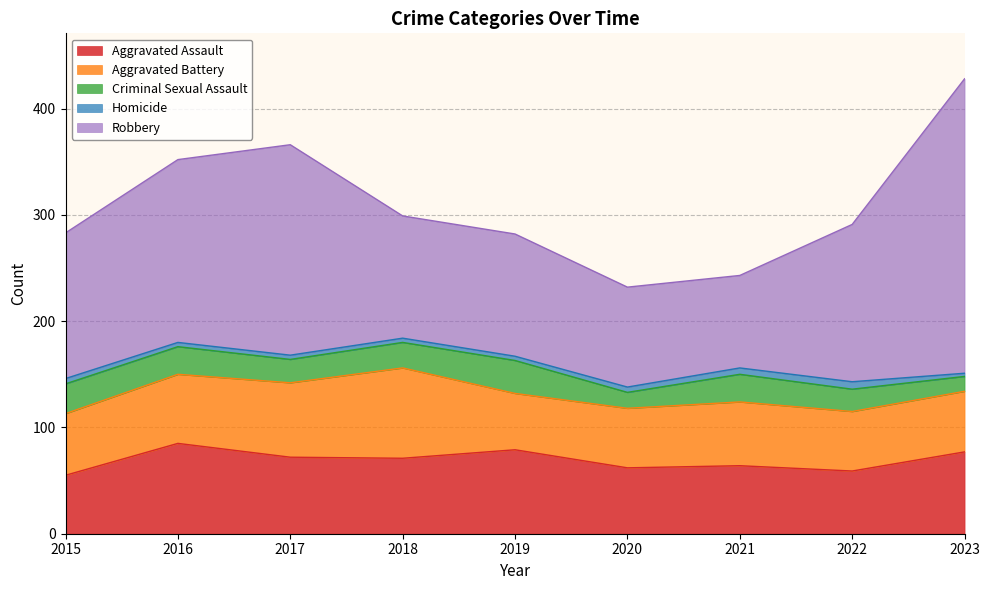

At how many categories does at least one series exceed 15?

9